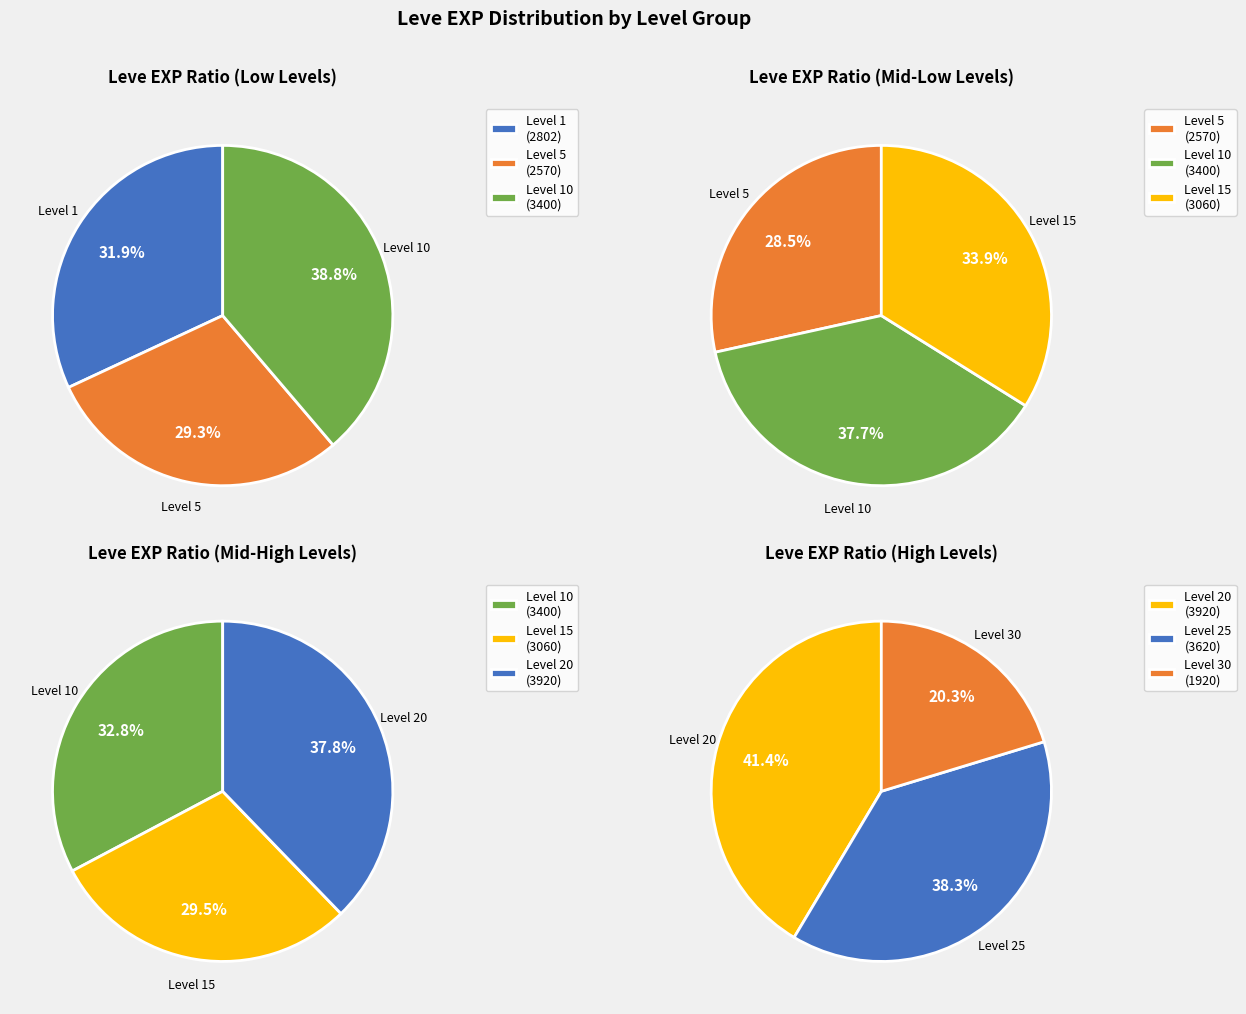

Approximately how many times larger is the value at 1 compared to 1?

0.7